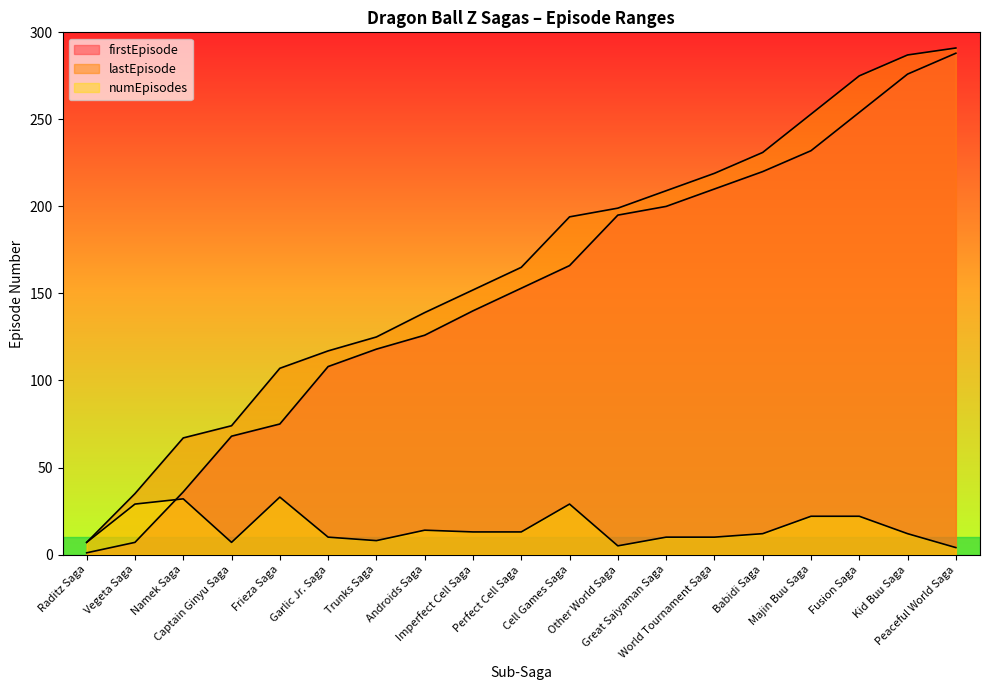

At which label does lastEpisode first exceed 165?

Cell Games Saga